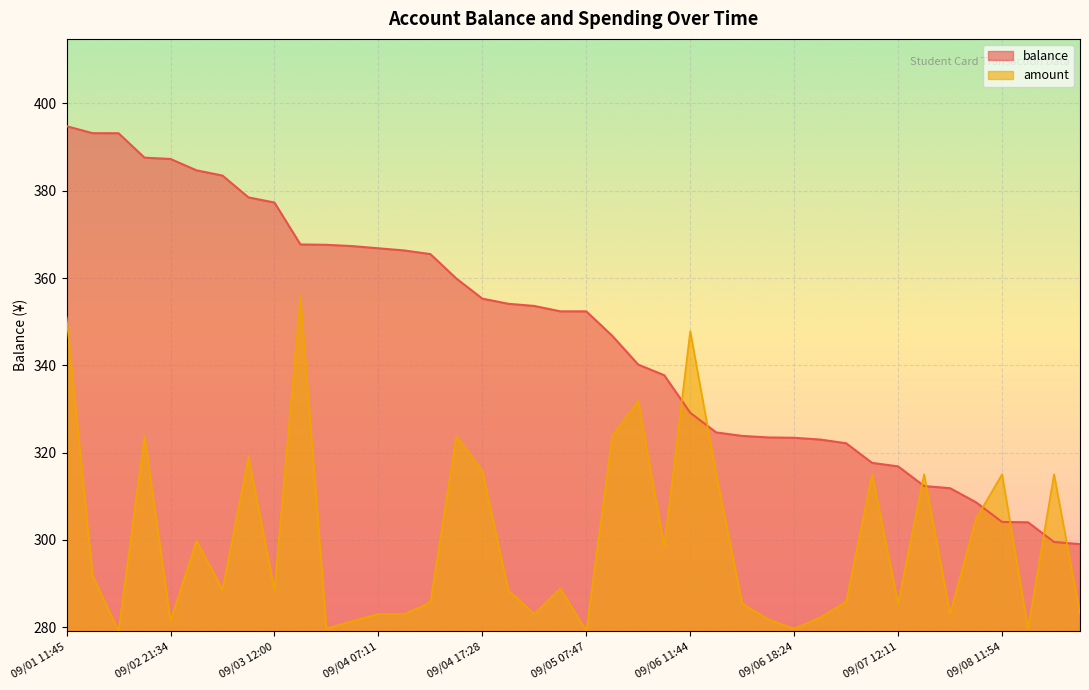

Which series ends up on top after the final intersection of amount and balance?

balance